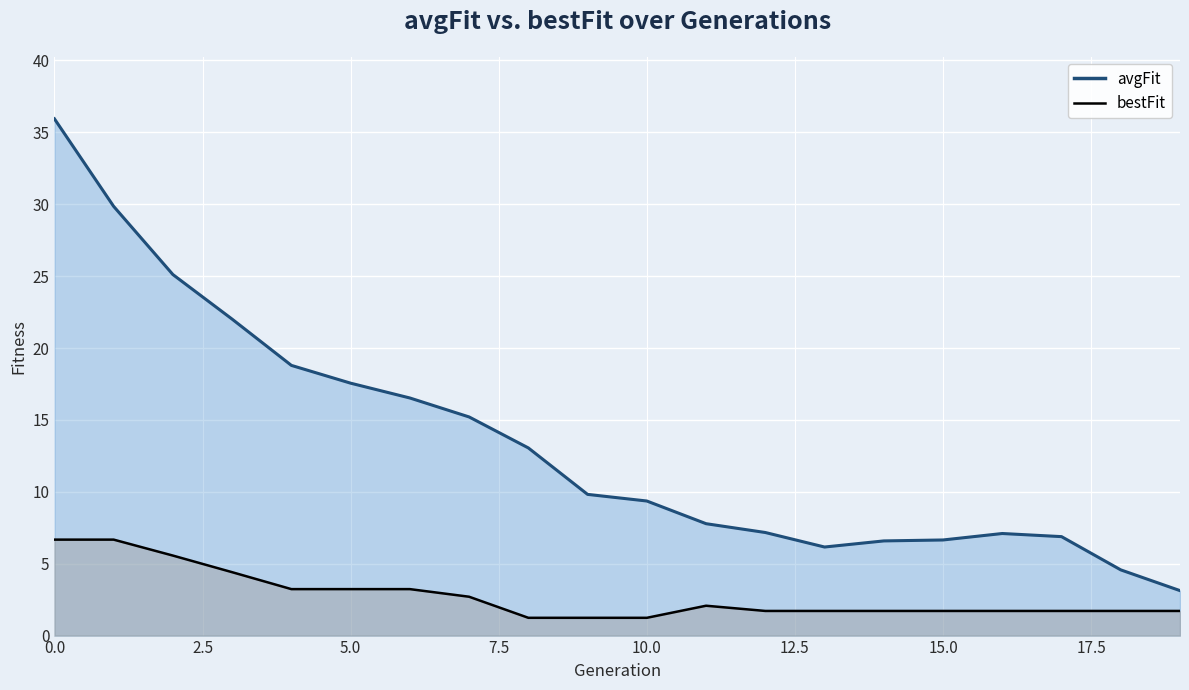

Reading left to right, transcribe all the data shown in this chart.

avgFit: 35.9	29.9	25.1	22.0	18.8	17.6	16.5	15.2	13.1	9.8	9.4	7.8	7.2	6.2	6.6	6.6	7.1	6.9	4.6	3.1
bestFit: 6.7	6.7	5.6	4.4	3.2	3.2	3.2	2.7	1.2	1.2	1.2	2.1	1.7	1.7	1.7	1.7	1.7	1.7	1.7	1.7